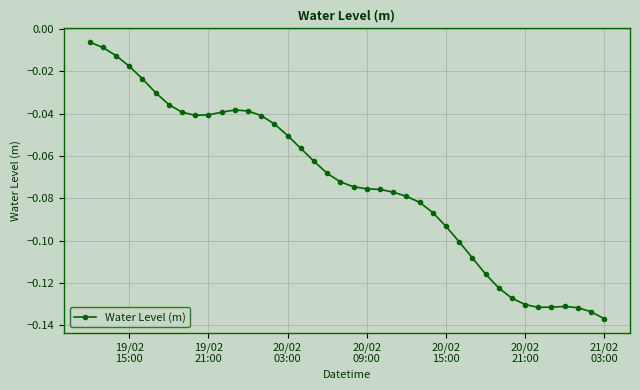

True or false: the data has more than 0 interior local peaks.

True